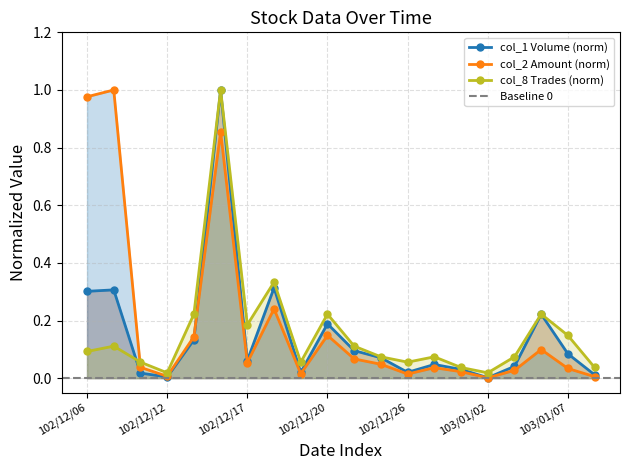

How many interior local peaks does the col_2 (Amount) series have?

6